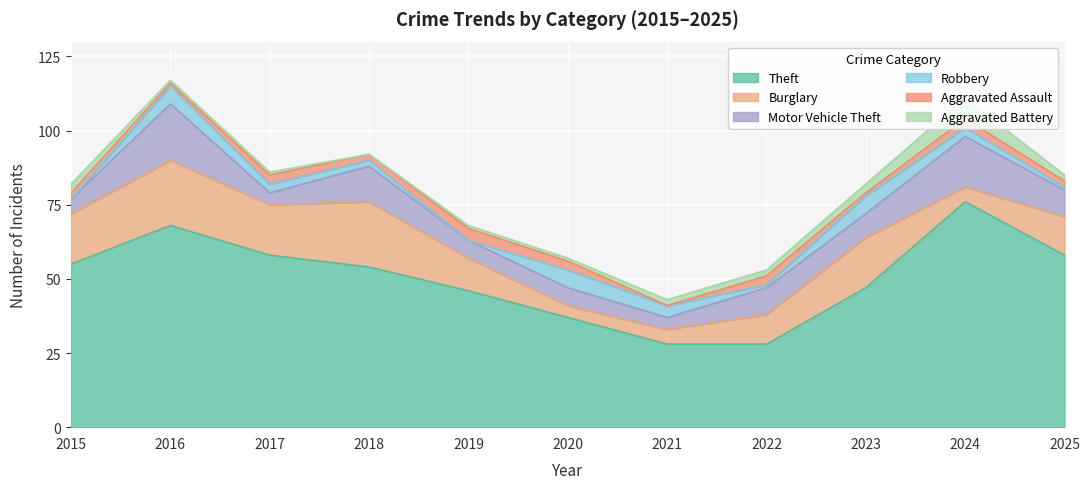

What is the difference between the maximum and minimum values in the Aggravated Battery series?

7